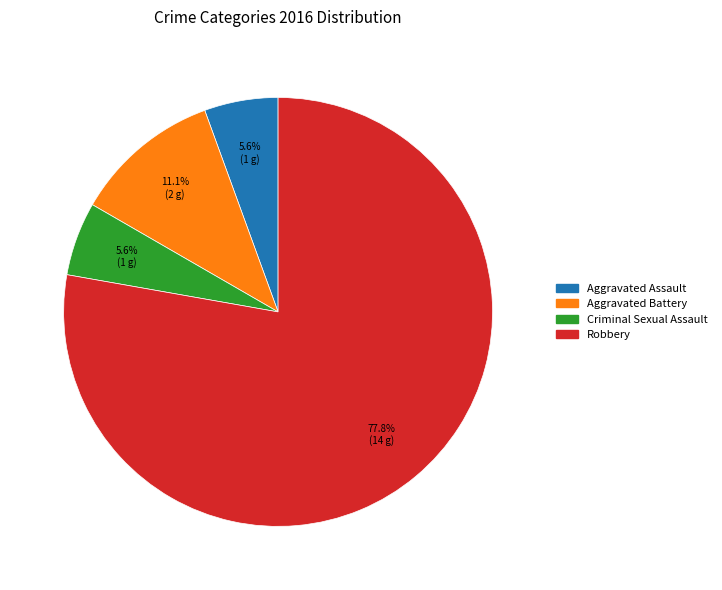

Which slice is the largest?

Robbery